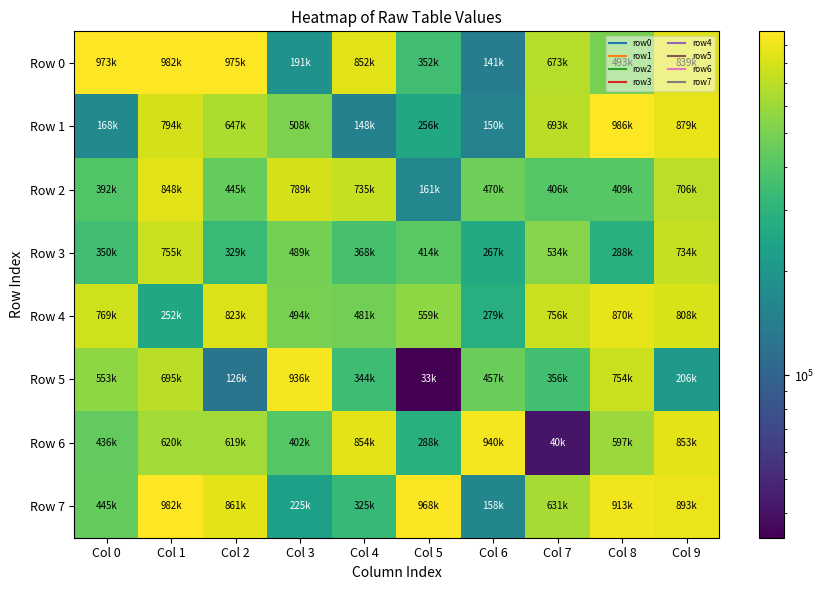

At which category is the sum across all series the highest?

Col 1